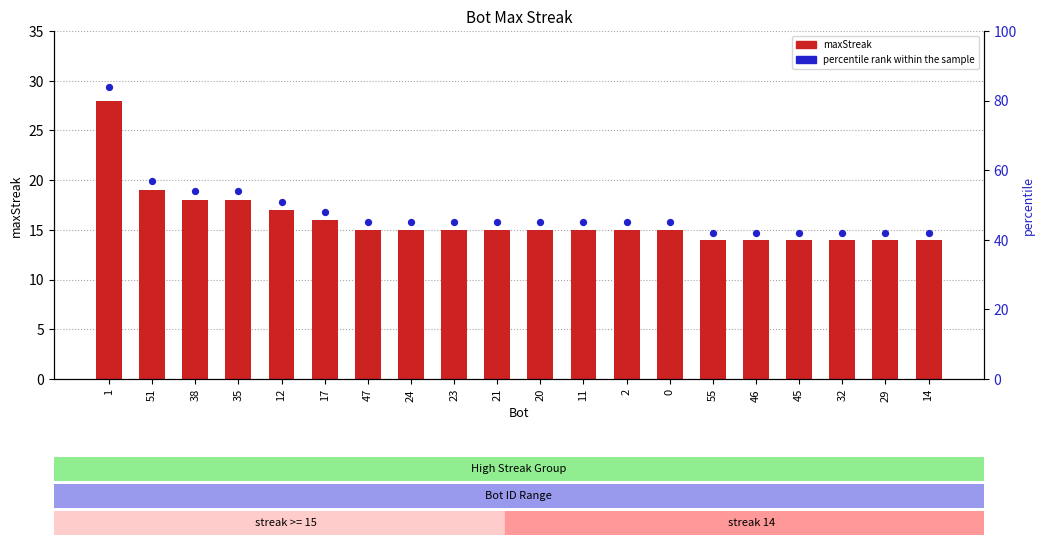

Which series has the largest total across all categories?

percentile rank within the sample